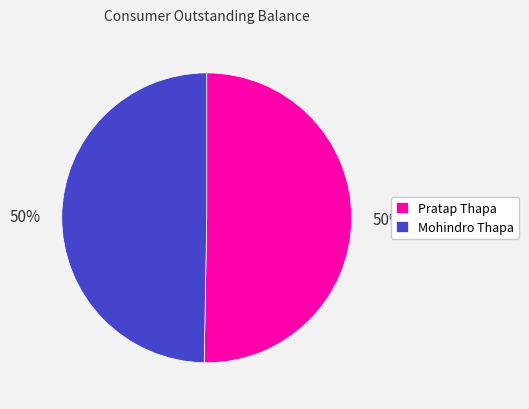

Is it true that Mohindro Thapa is 50% of the pie?

True